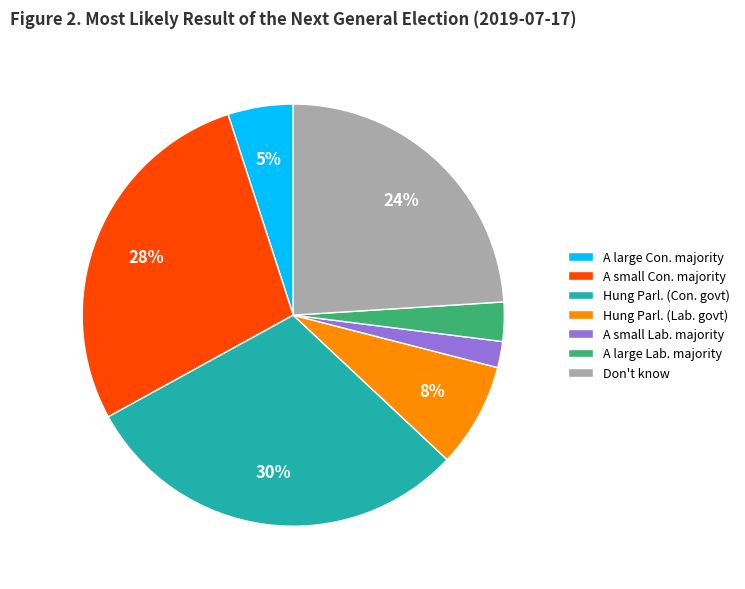

Is there a majority slice in this chart?

No